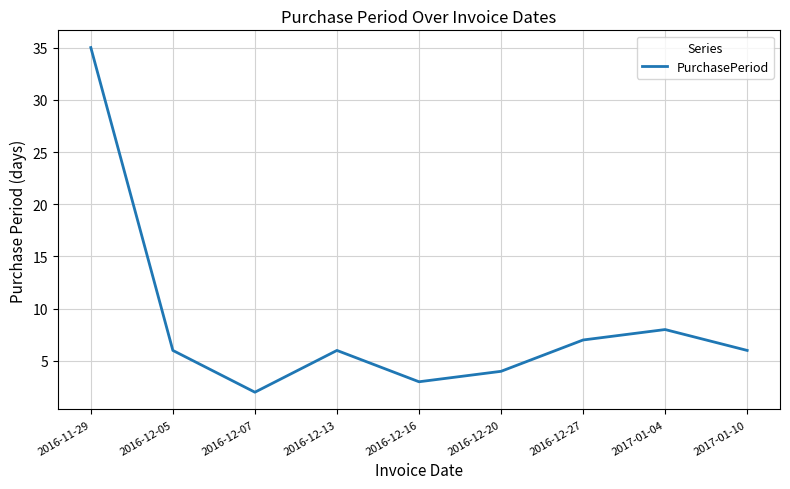

Which label corresponds to the largest value in the chart?

2016-11-29